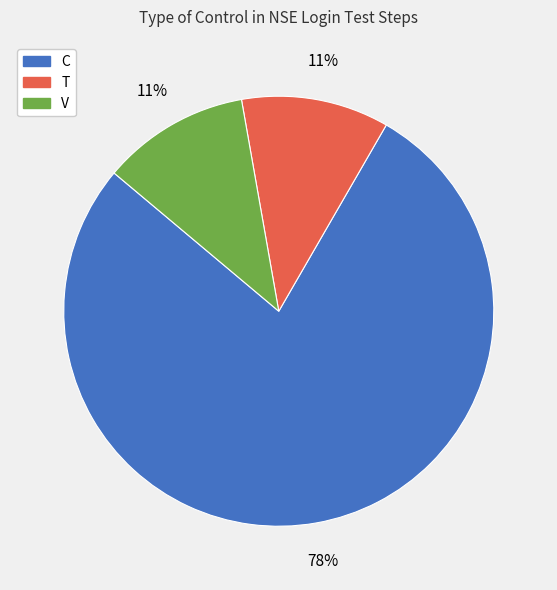

What percentage is the C slice, to the nearest percent?

78%